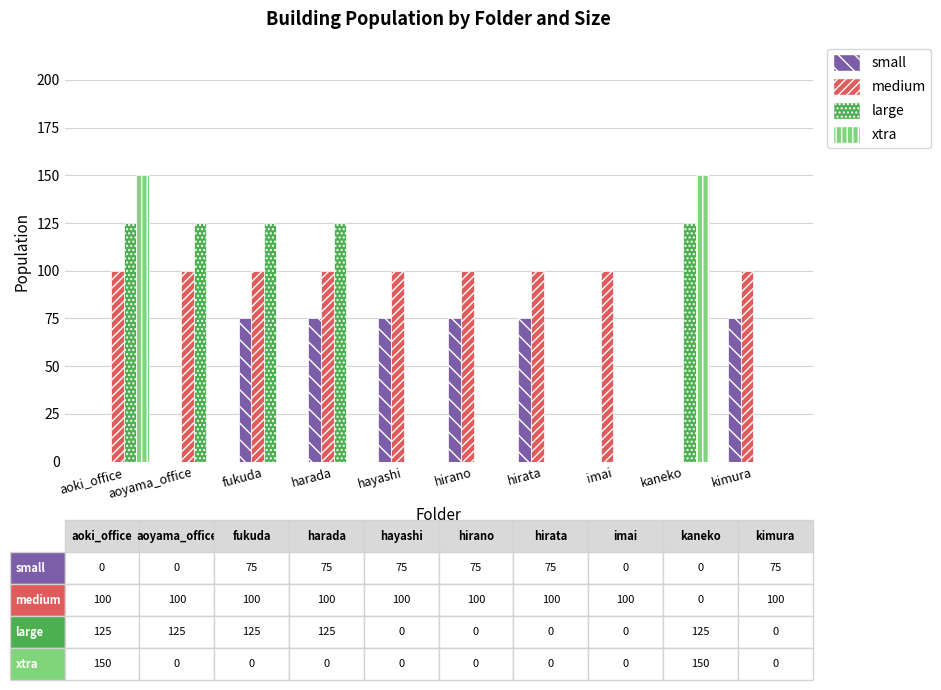

Which series changed the most between fukuda and imai?

large